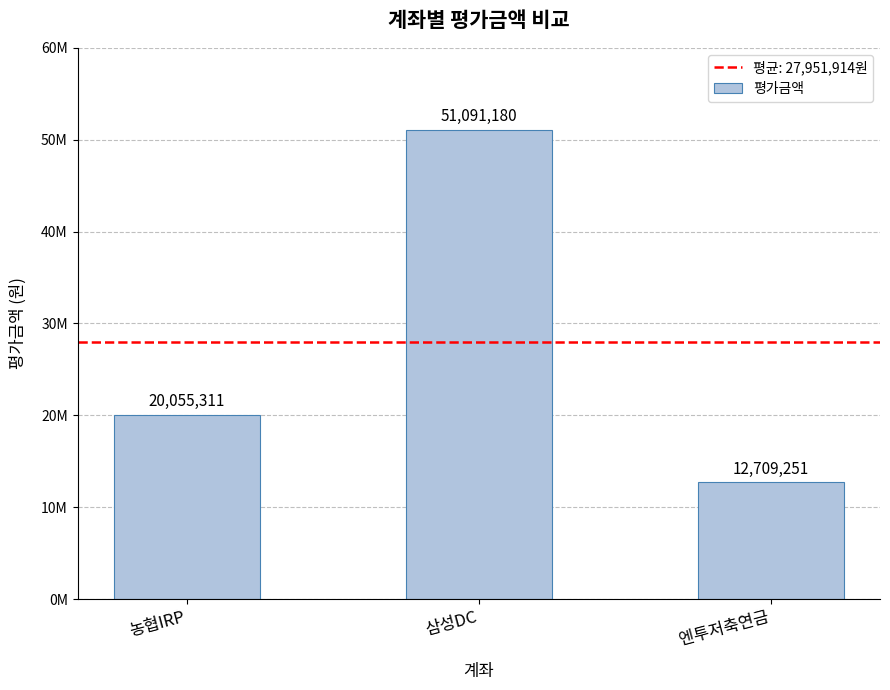

What is the label of the 3rd bar from the right?

농협IRP